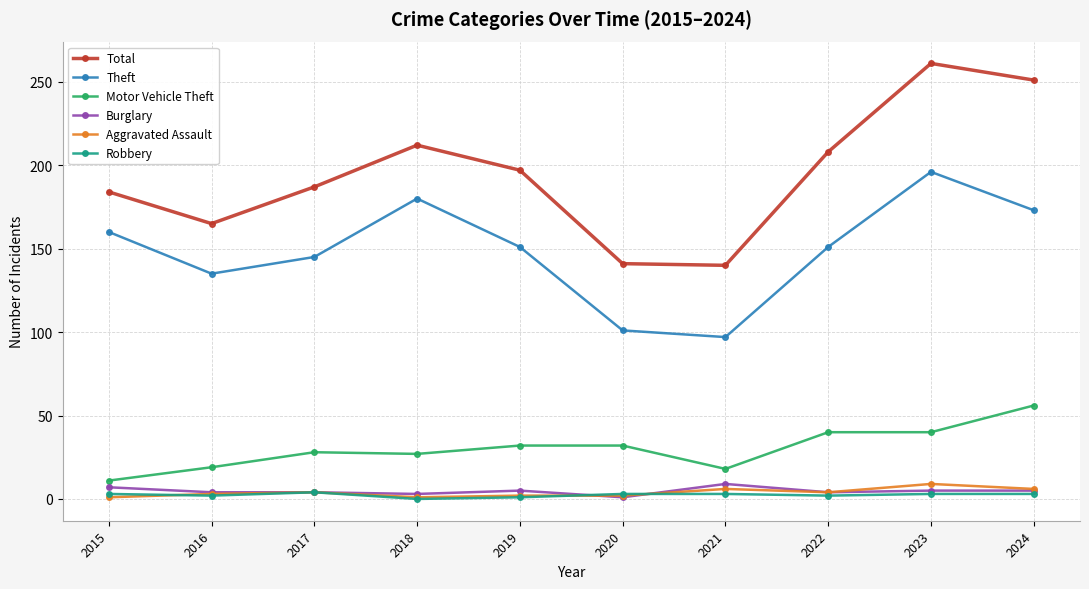

What is the value of the Theft point at the 1st from the left?

160